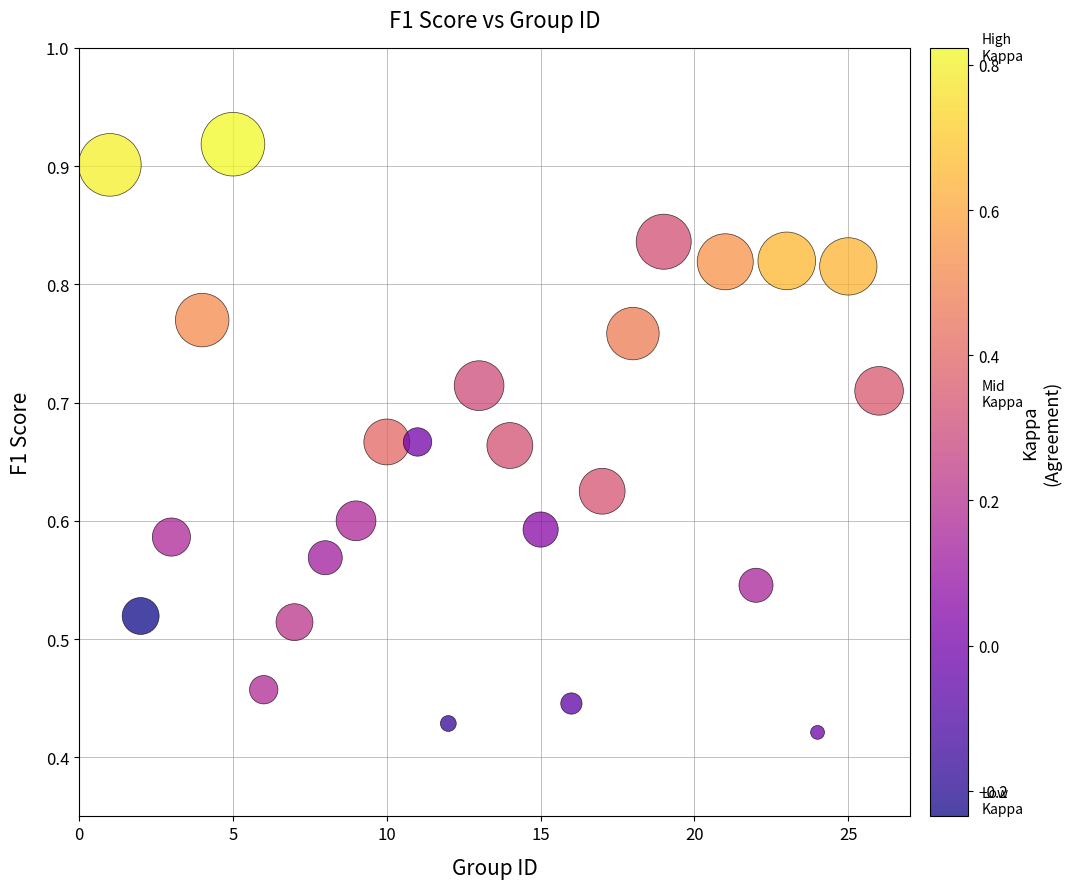

What is the range of X values (max minus min)?

25.0